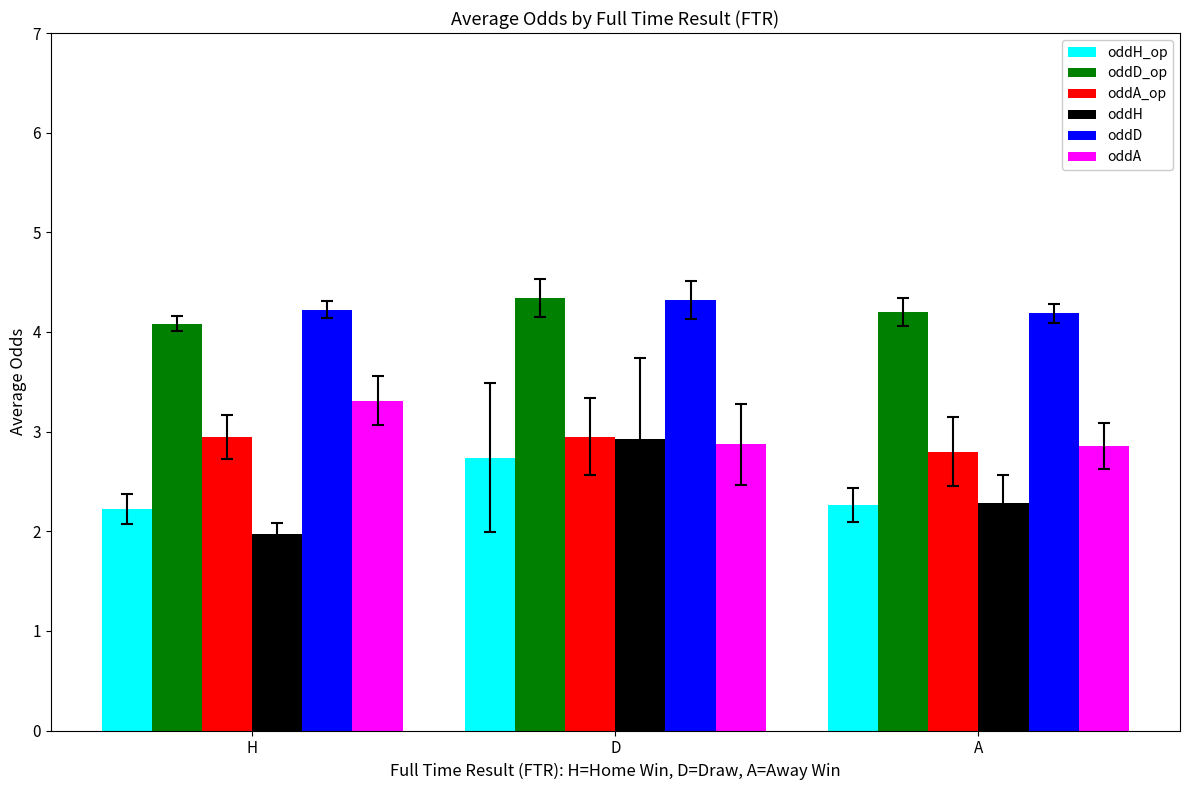

The oddH_op series shows 2.2 at H. True or false?

True